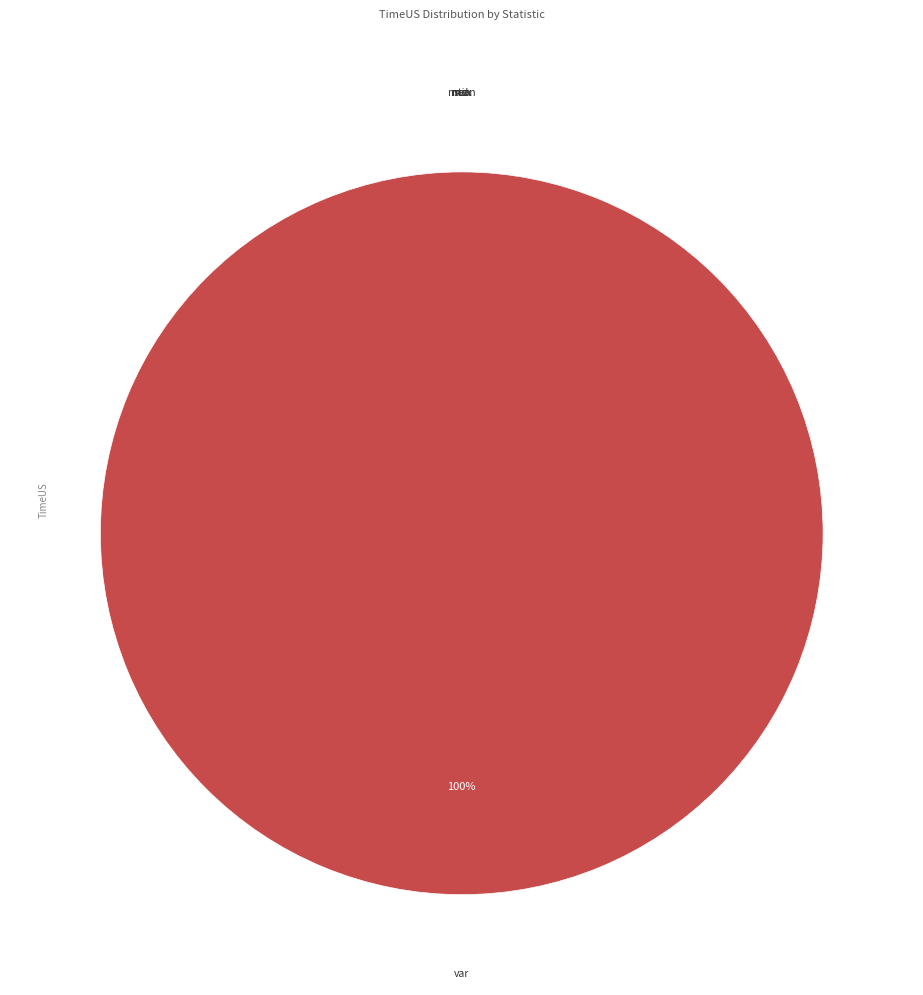

What is the total percentage of var and std?

100.0%